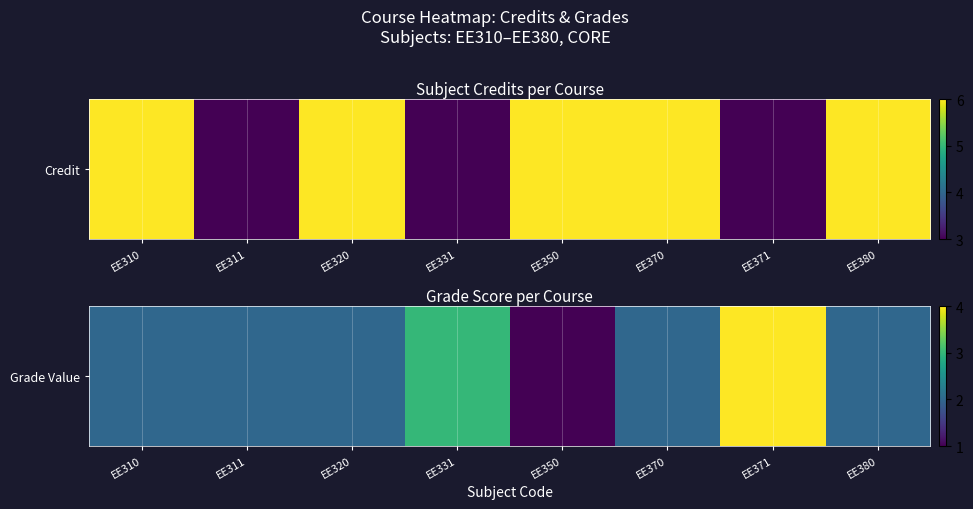

What is the minimum value shown in the chart?

1